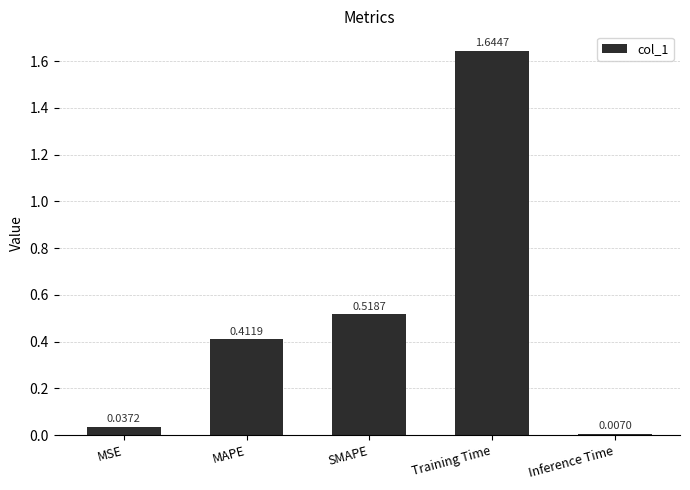

What is the label of the 1st bar from the right?

Inference Time